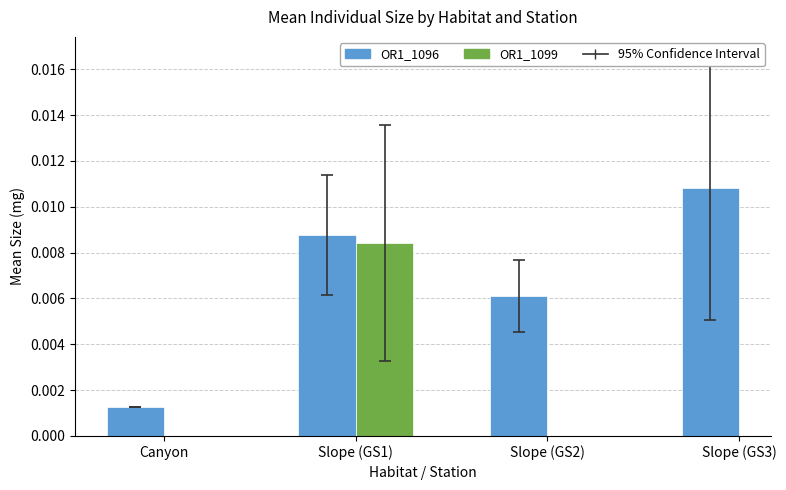

At which label is OR1_1096 closest to 0?

Canyon